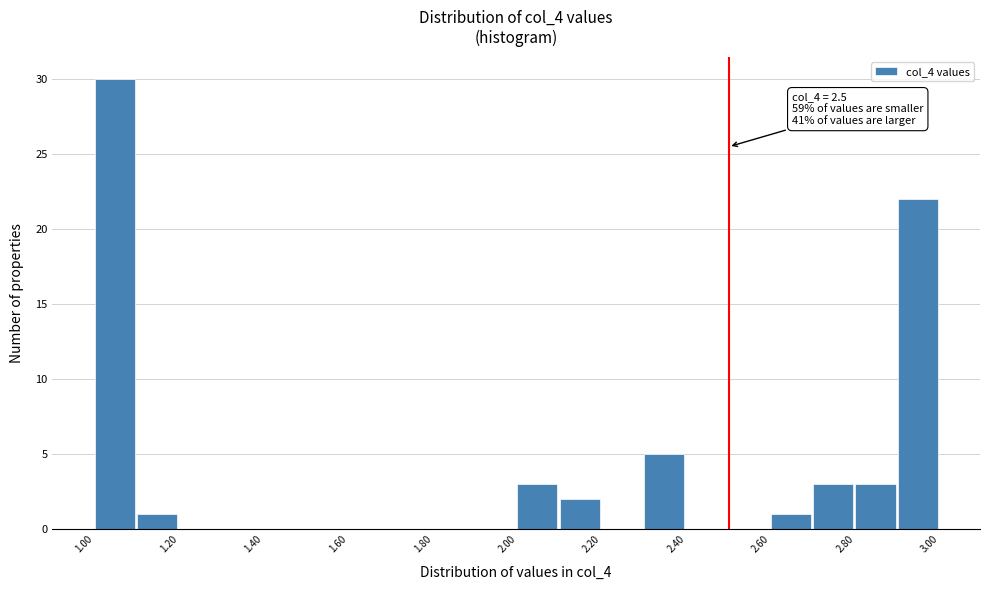

Which range on the x-axis has the tallest bar?

1.0 to 1.1